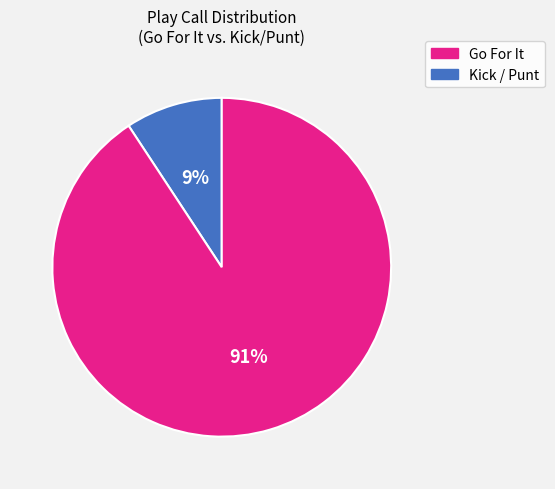

Does any single category account for the majority?

Yes